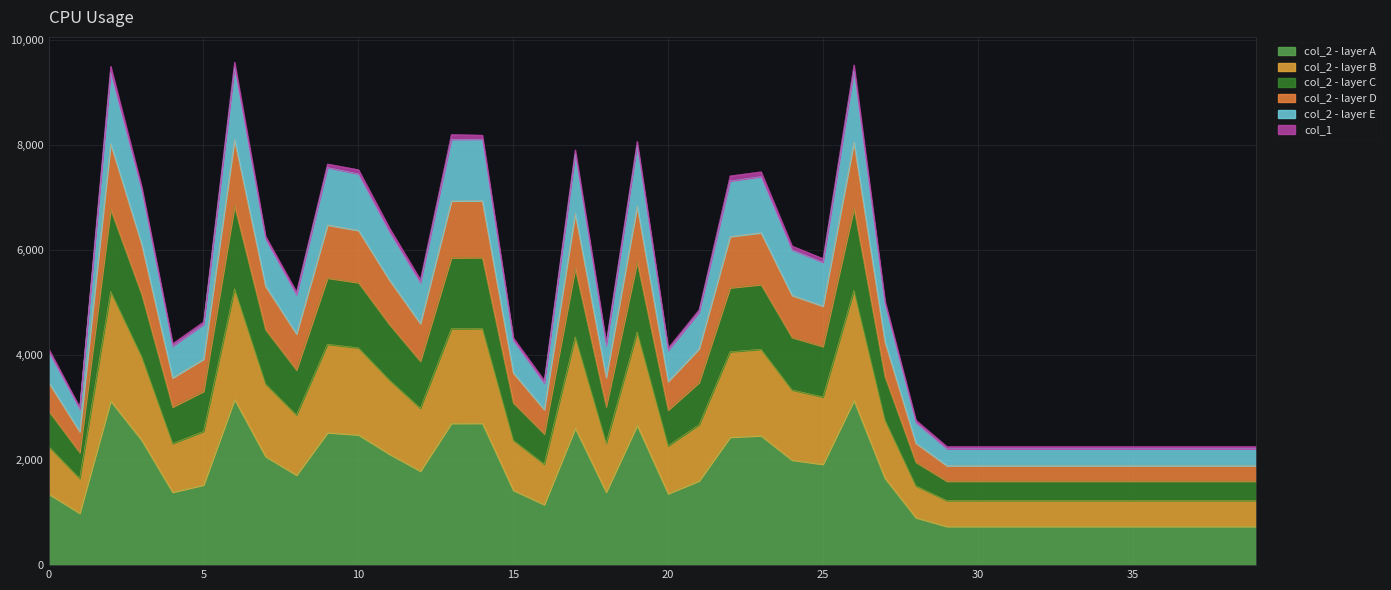

The value at 9 is 2526.0. True or false?

True